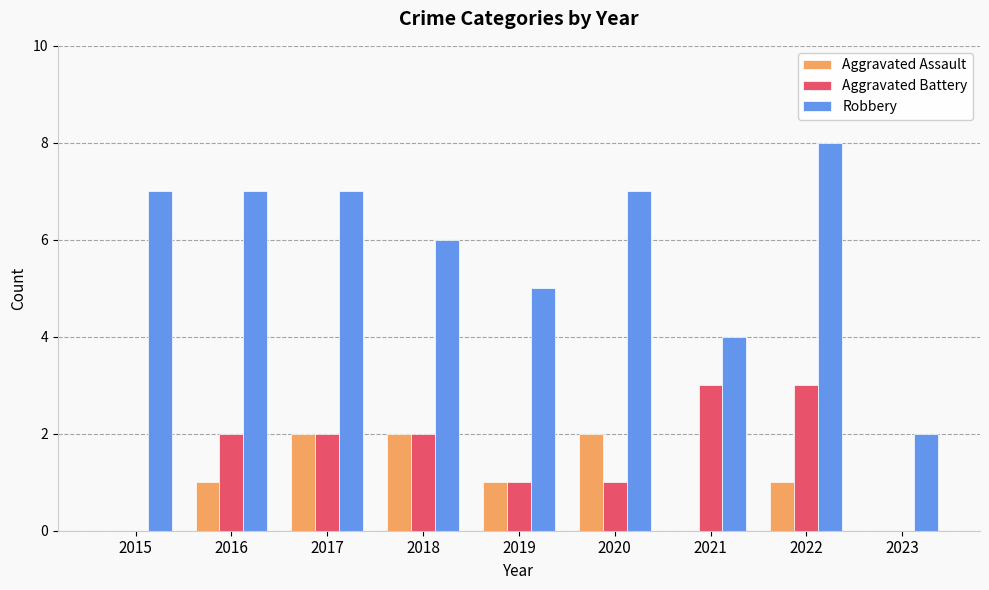

Which series has the largest total across all categories?

Robbery